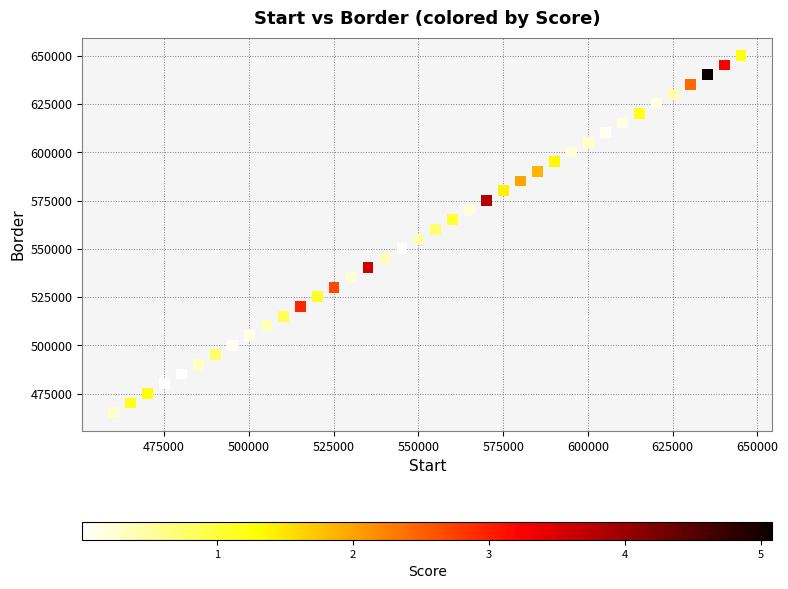

What is the range of X values (max minus min)?

185000.0